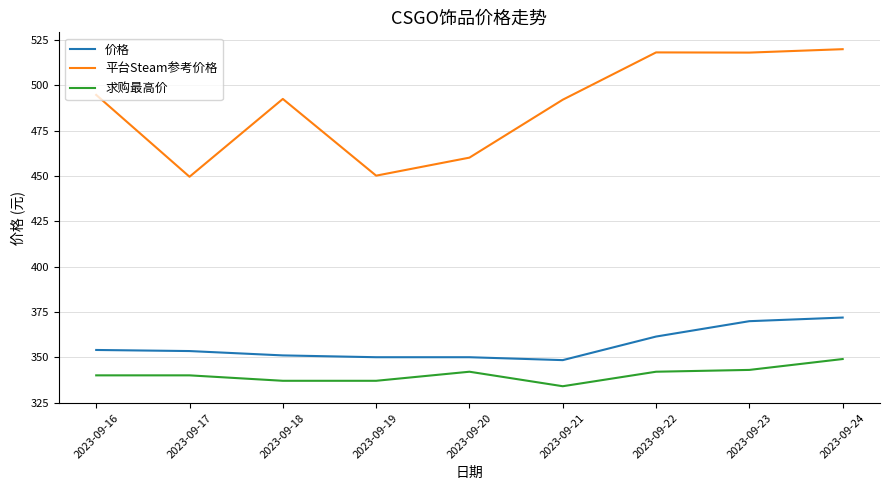

What is the total value across all series at 2023-09-22?

1221.5